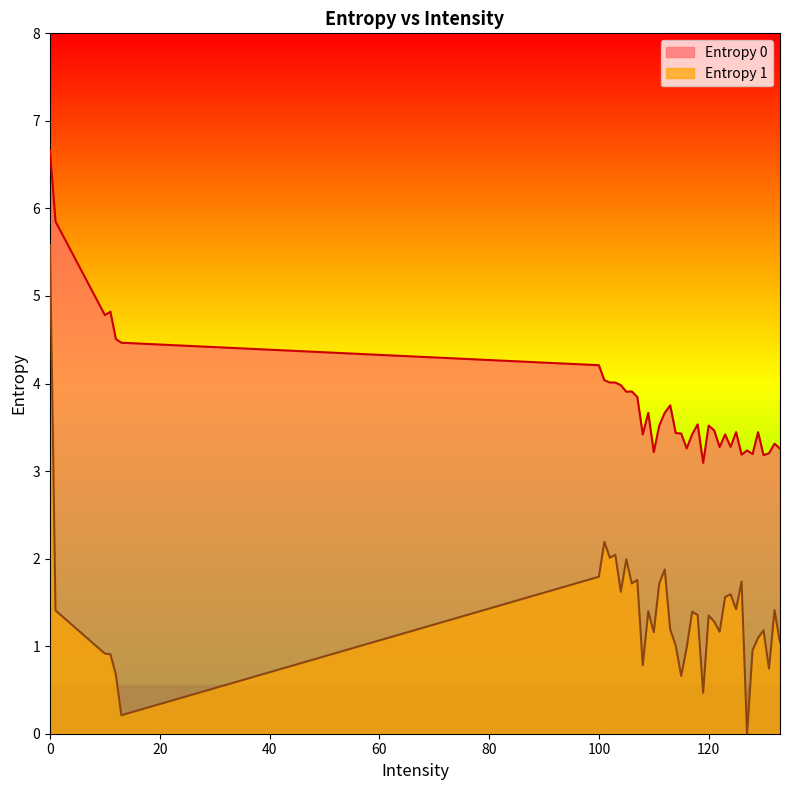

What are all the series names shown in the legend?

Entropy 0, Entropy 1